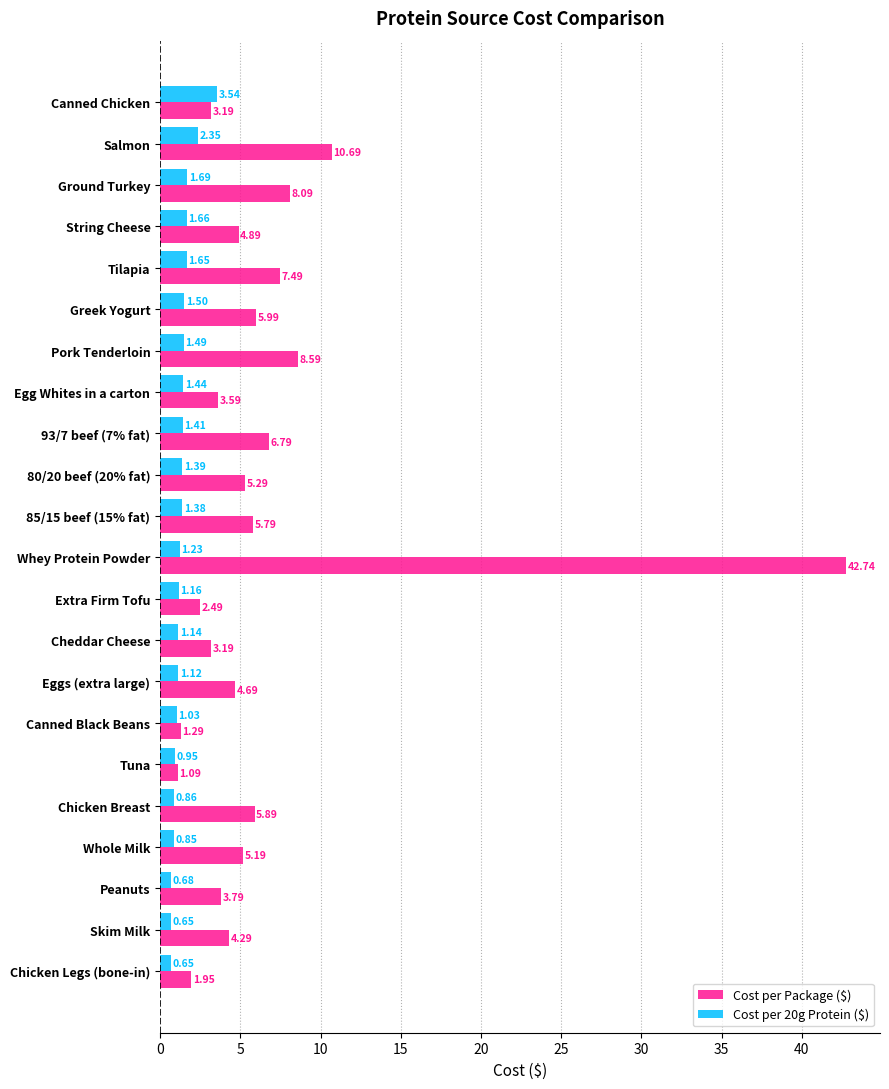

What is the difference between the second highest and second lowest values in the Cost per Package ($) series?

9.4